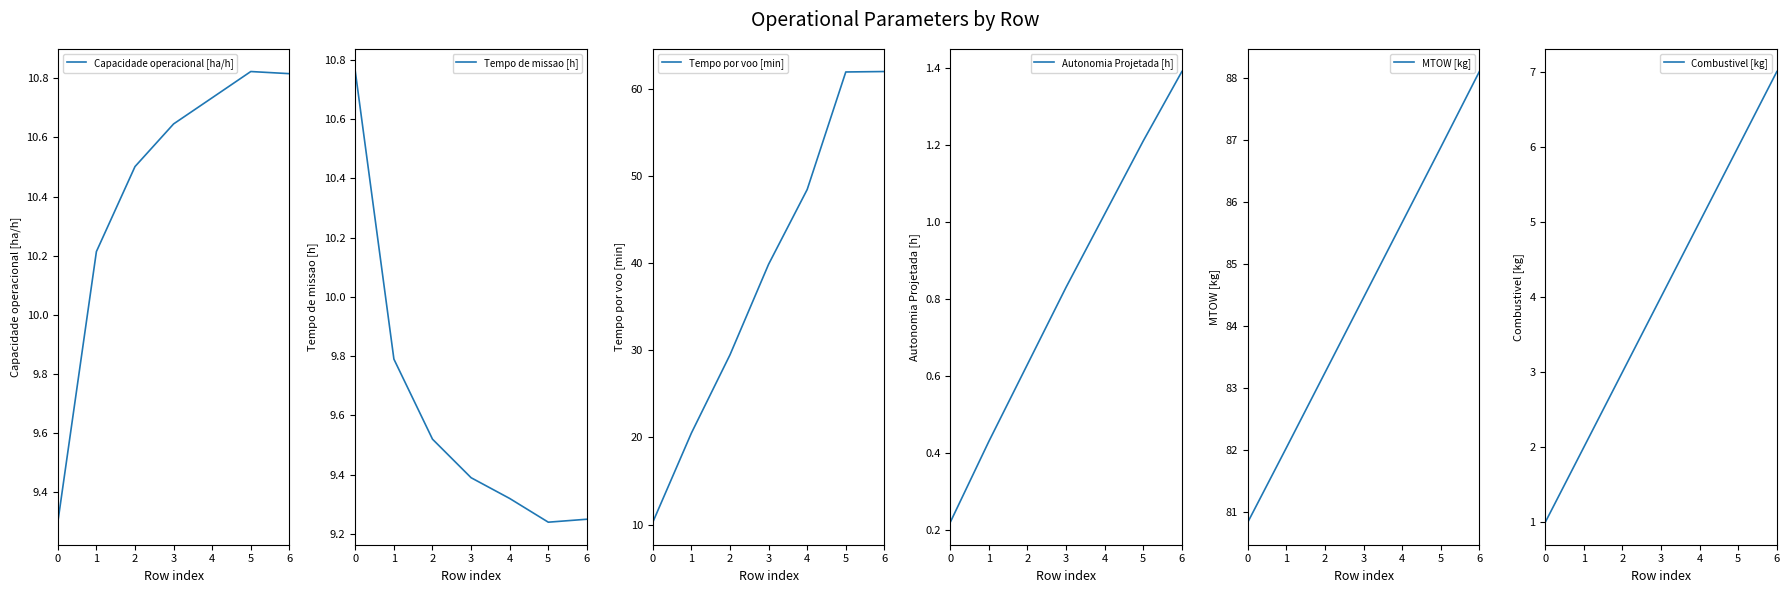

What is the sum of the Combustivel [kg] values at 4 and 3?

9